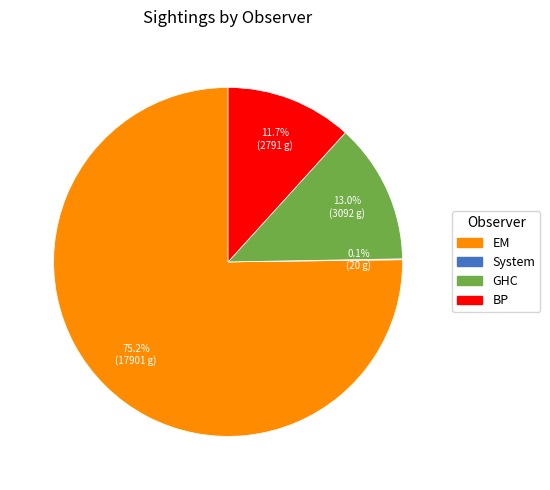

What is the largest slice in the pie chart?

EM